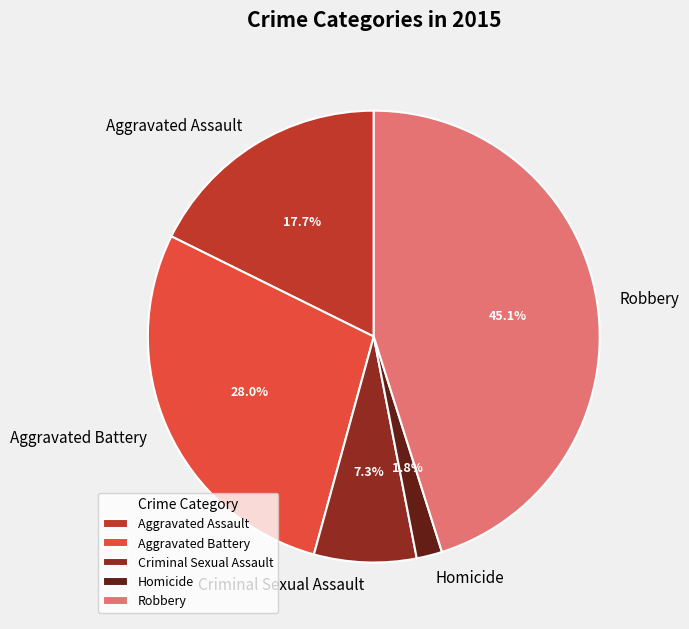

To the nearest percent, what is the difference between the Homicide and Aggravated Assault slice percentages?

16%